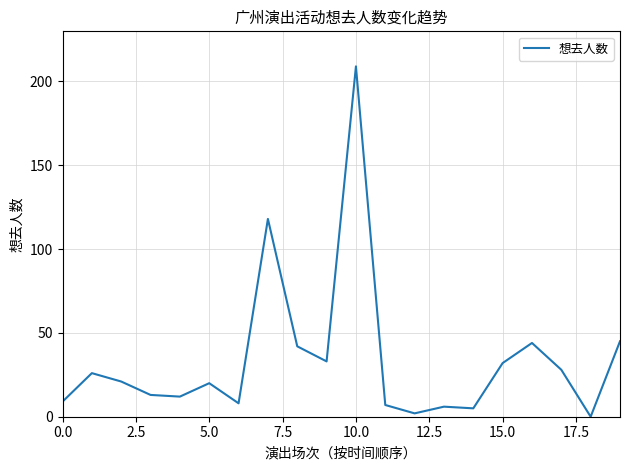

What is the maximum value shown in the chart?

209